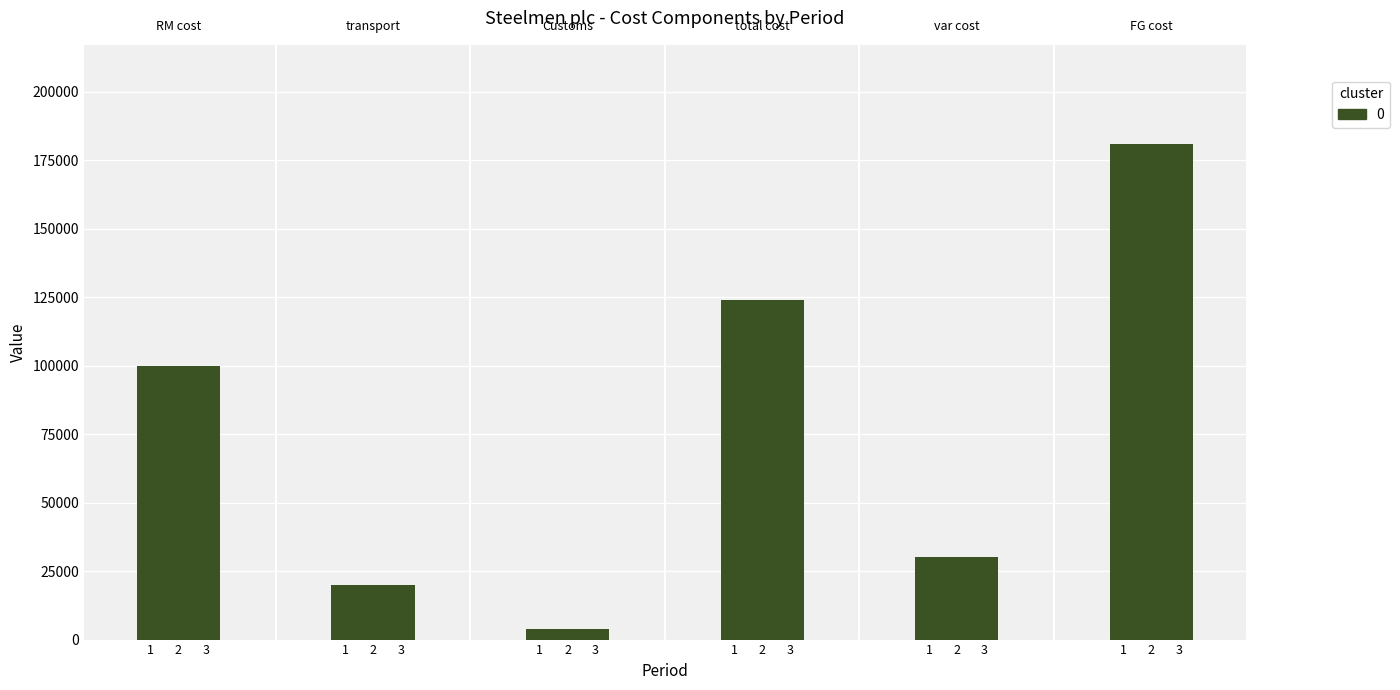

What is the minimum value shown in the chart?

4000